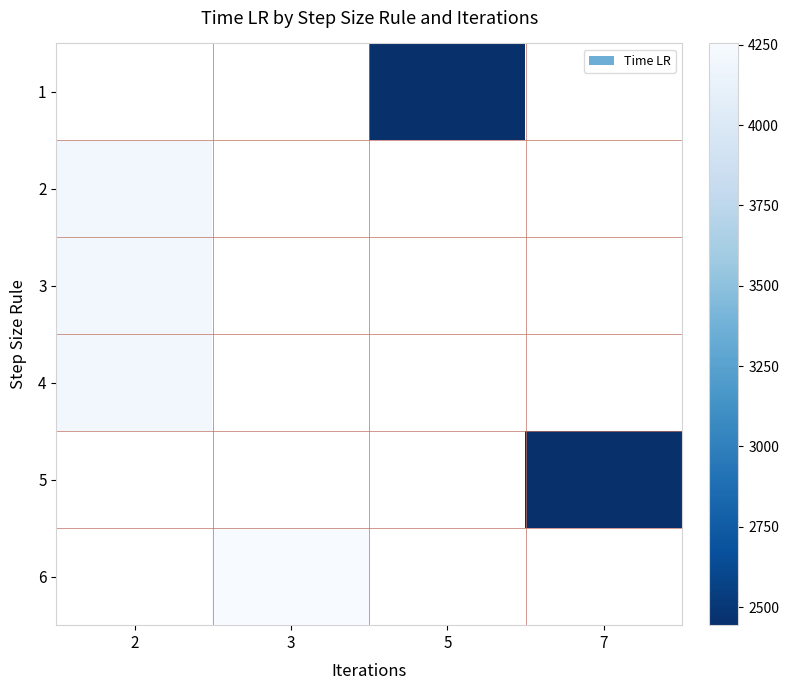

Which series has the widest spread of values?

2